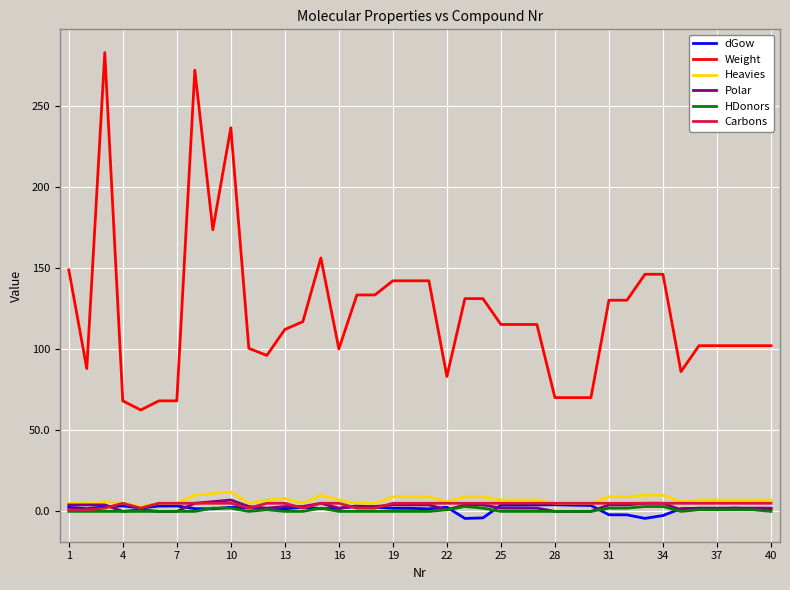

Does the chart display data point markers on the line(s)?

No